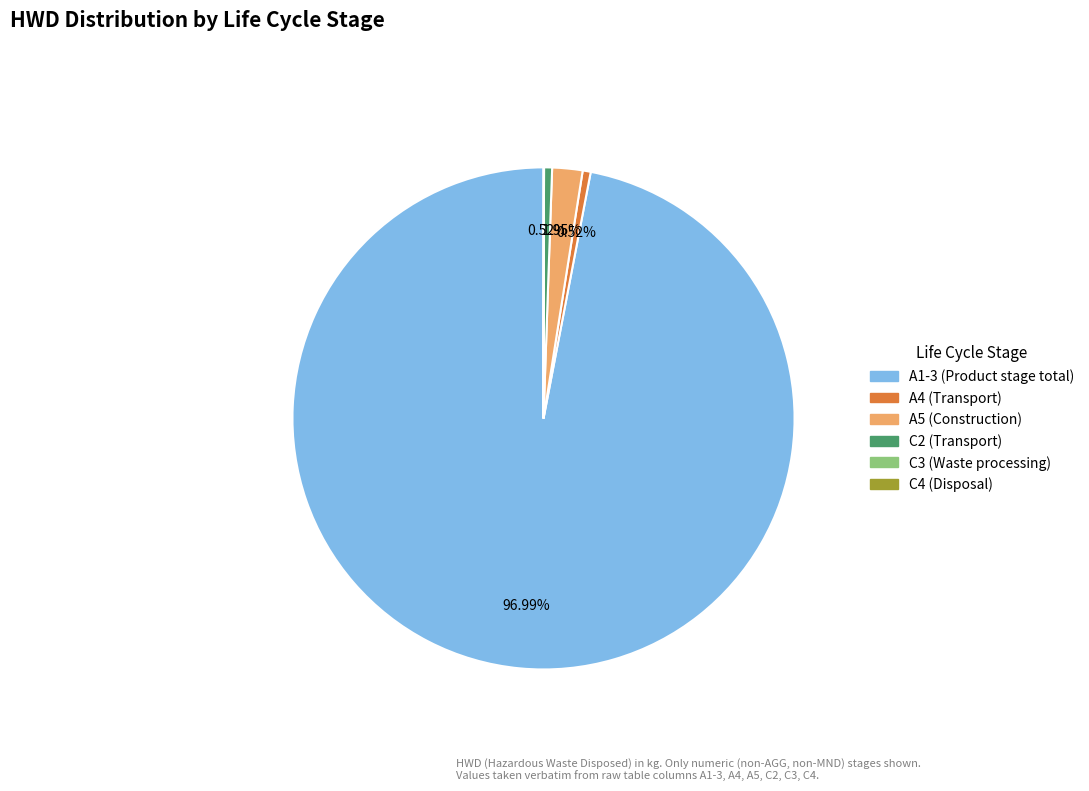

Is the sum of C2 (Transport) and A5 (Construction) greater than half?

No